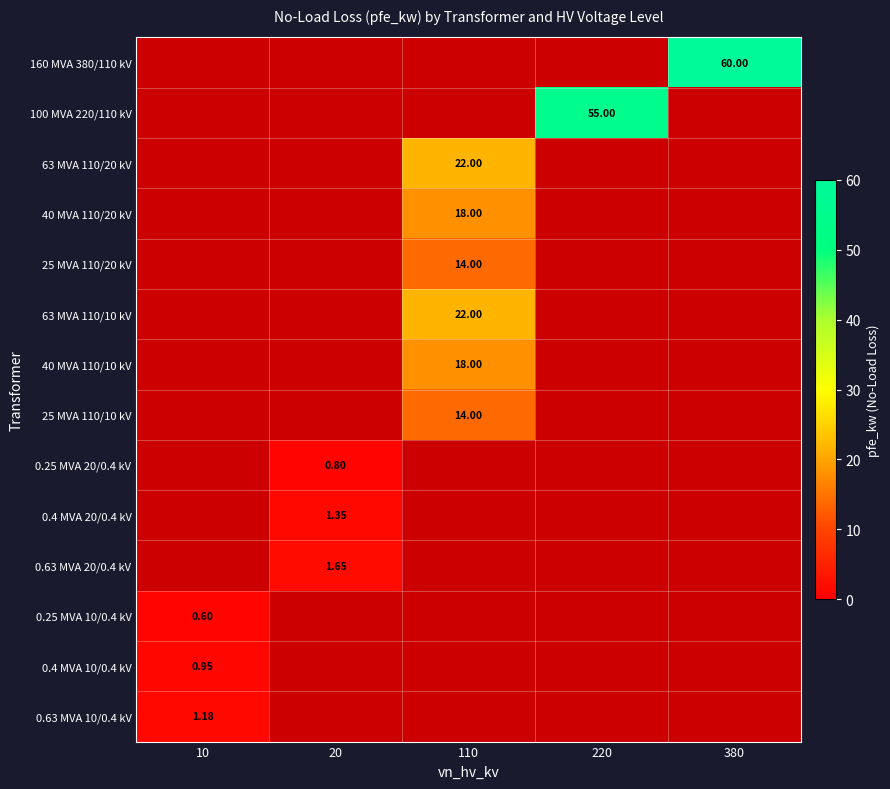

List the labels in order of 25 MVA 110/10 kV value, smallest first.

10, 20, 220, 380, 110